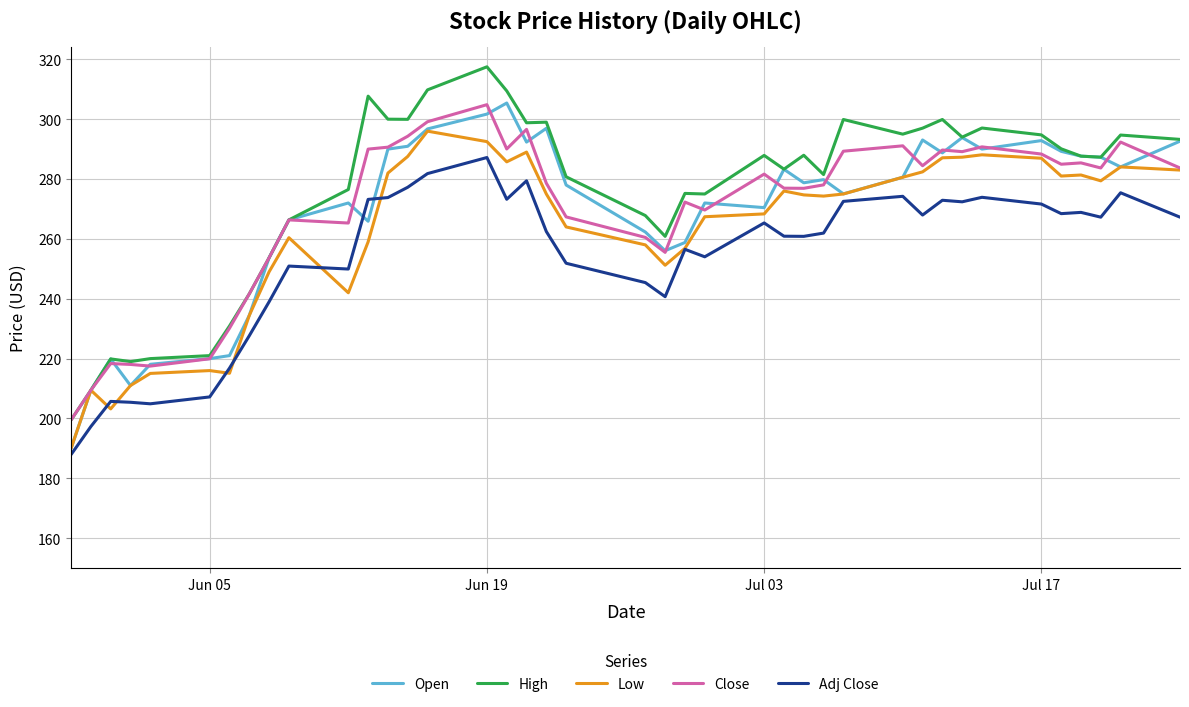

Which series has the largest range (max minus min)?

High